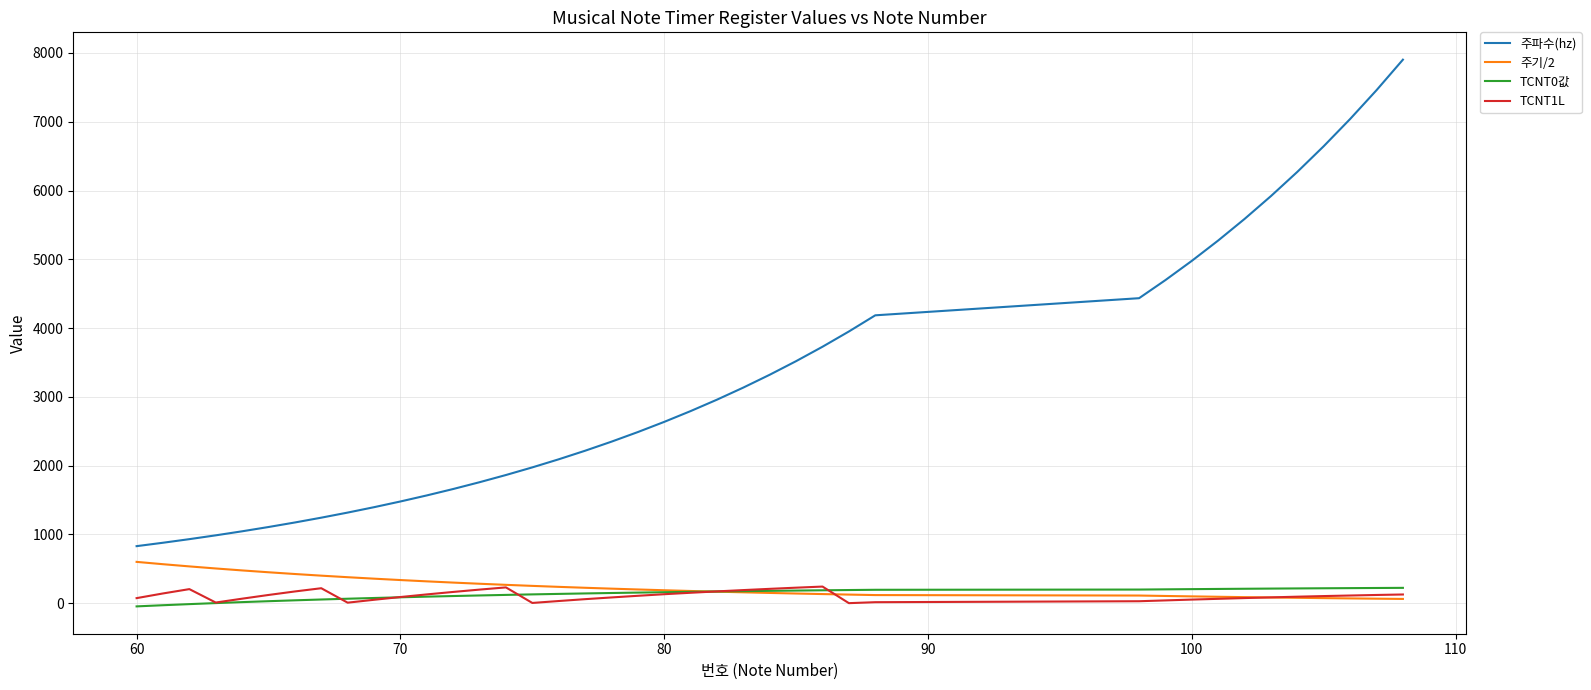

Does the chart have visible grid lines?

Yes